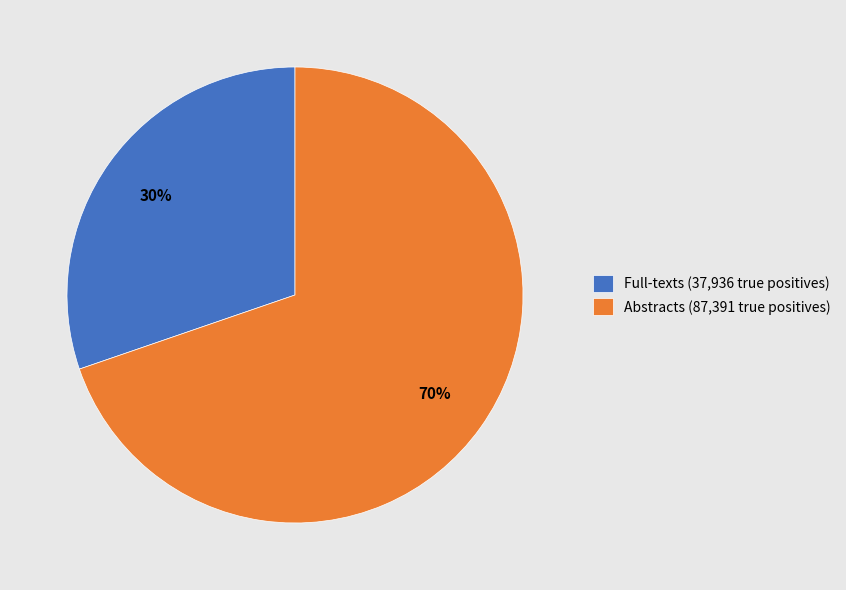

Does Full-texts account for over 50% of the chart?

No